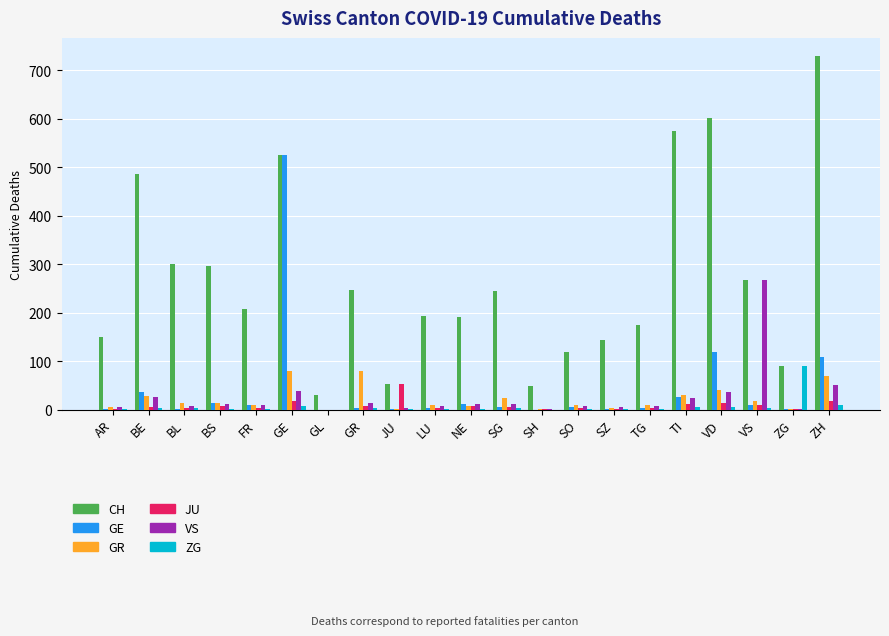

At which label is CH closest to 380?

BL